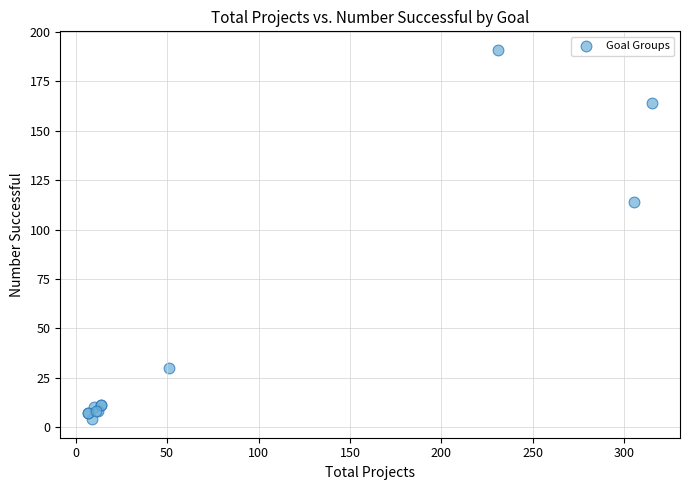

What Y value in the scatter plot is closest to 97?

114